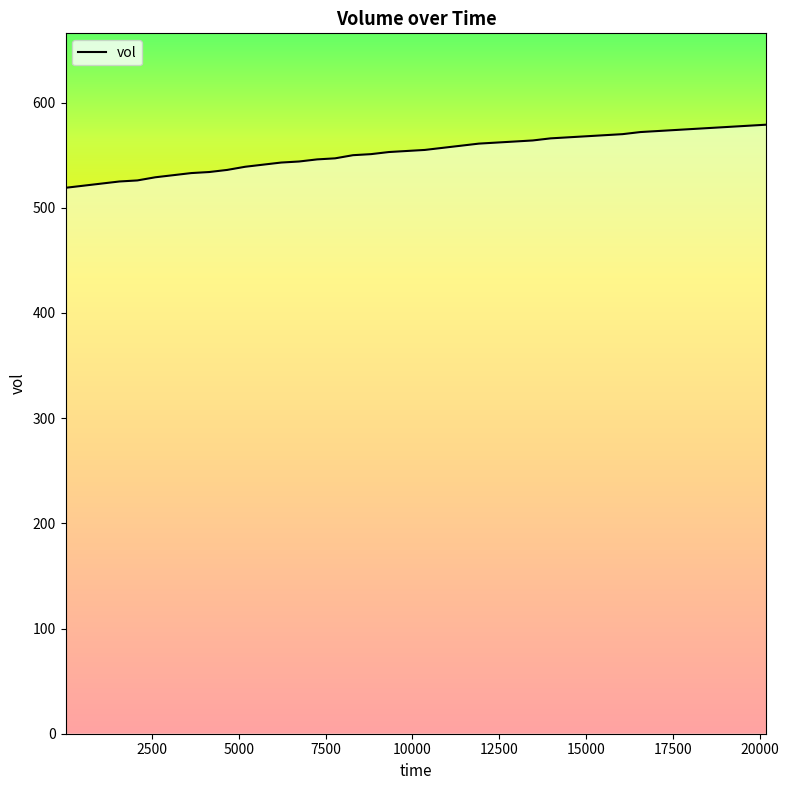

What is the difference between the maximum and minimum values?

60